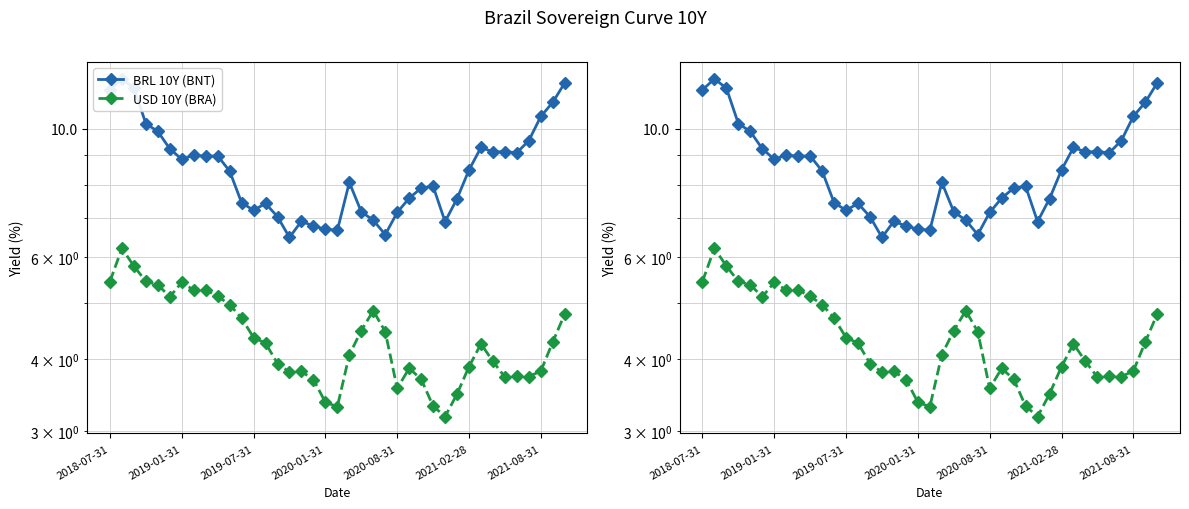

Reading left to right, extract all data points from this chart.

BRL 10Y (BNT): 11.7	12.2	11.8	10.2	9.9	9.2	8.9	9.0	9.0	9.0	8.5	7.5	7.2	7.4	7.0	6.5	6.9	6.8	6.7	6.7	8.1	7.2	7.0	6.6	7.2	7.6	7.9	8.0	6.9	7.6	8.5	9.3	9.1	9.1	9.1	9.5	10.5	11.1	12.0
USD 10Y (BRA): 5.4	6.2	5.8	5.4	5.4	5.1	5.4	5.3	5.3	5.1	5.0	4.7	4.4	4.3	3.9	3.8	3.8	3.7	3.4	3.3	4.1	4.5	4.8	4.5	3.6	3.9	3.7	3.3	3.2	3.5	3.9	4.2	4.0	3.7	3.7	3.7	3.8	4.3	4.8